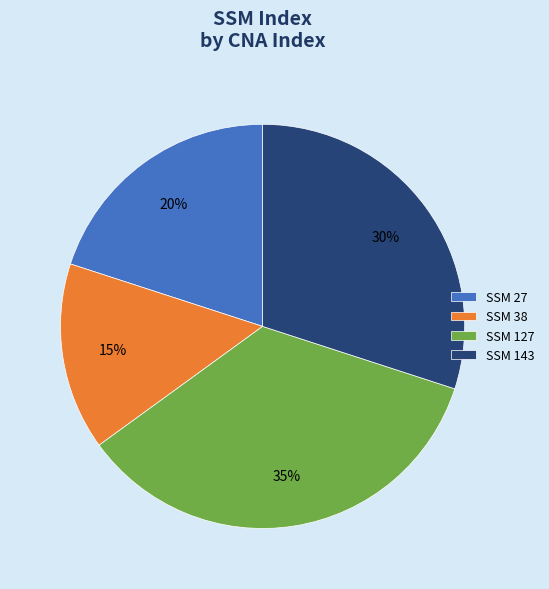

True or false: SSM 127 accounts for 35% of the total.

True